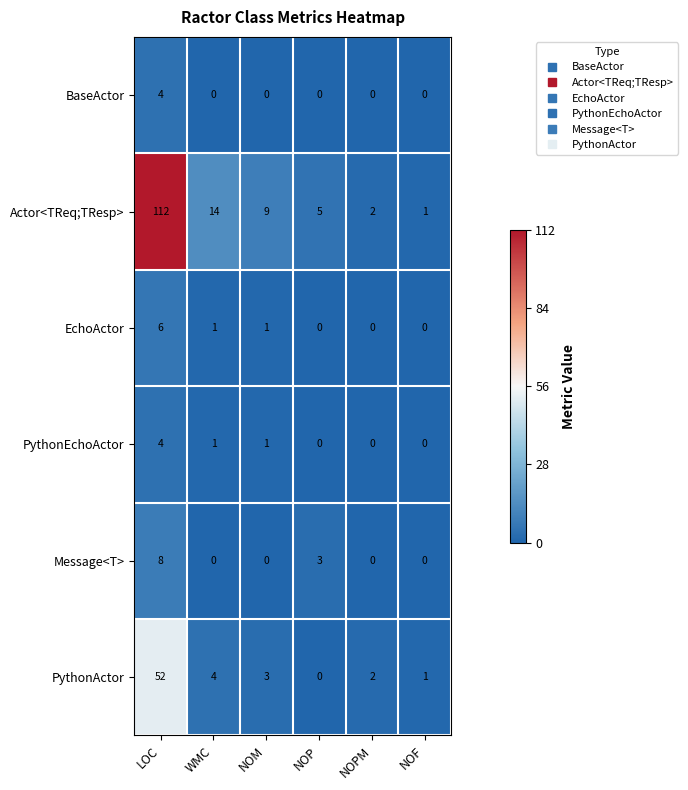

The value of Message<T> at NOP is 1. True or false?

False